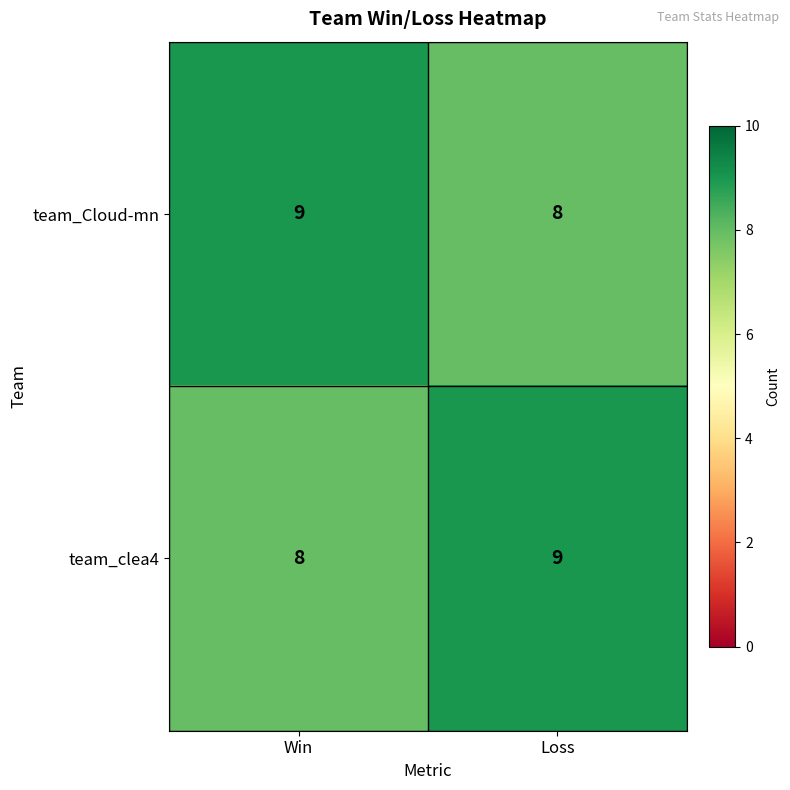

Is it true that team_Cloud-mn equals 8 at Loss?

True